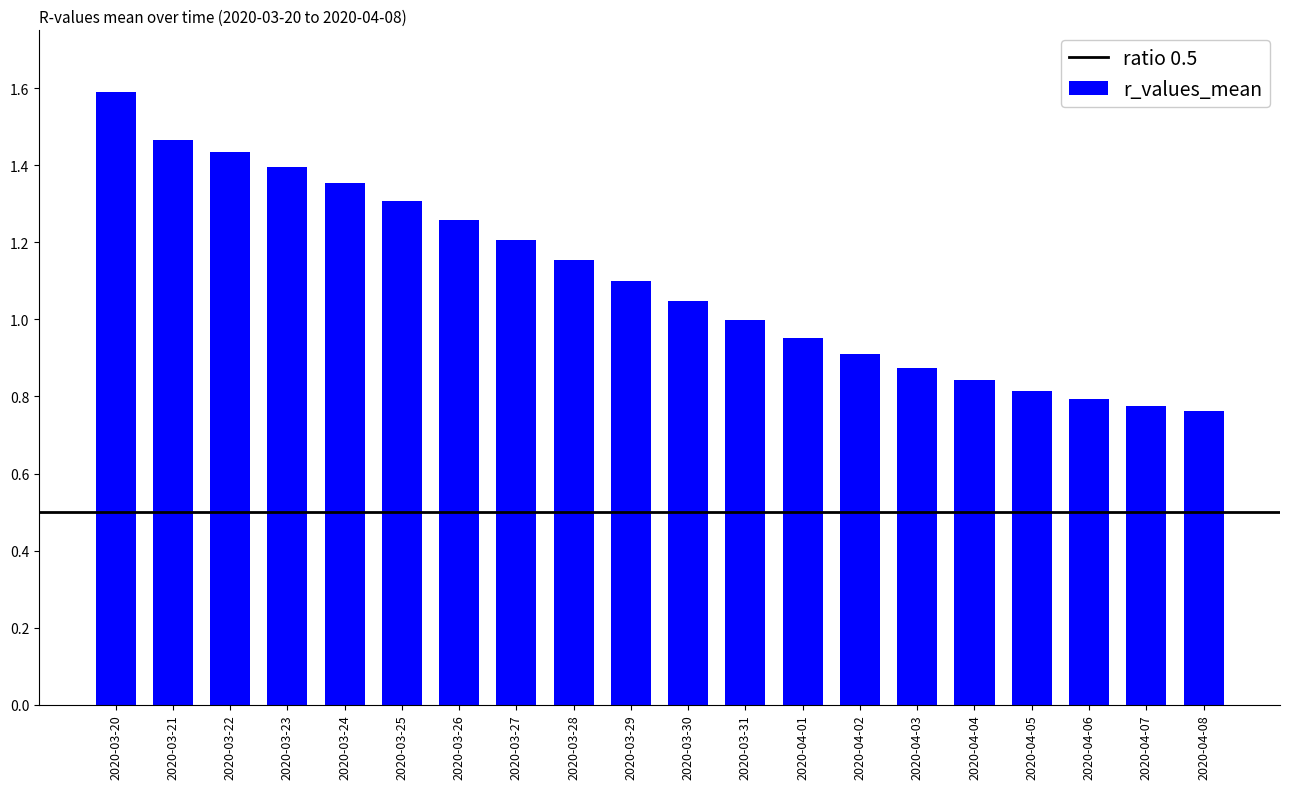

Count the number of categories in the chart.

20